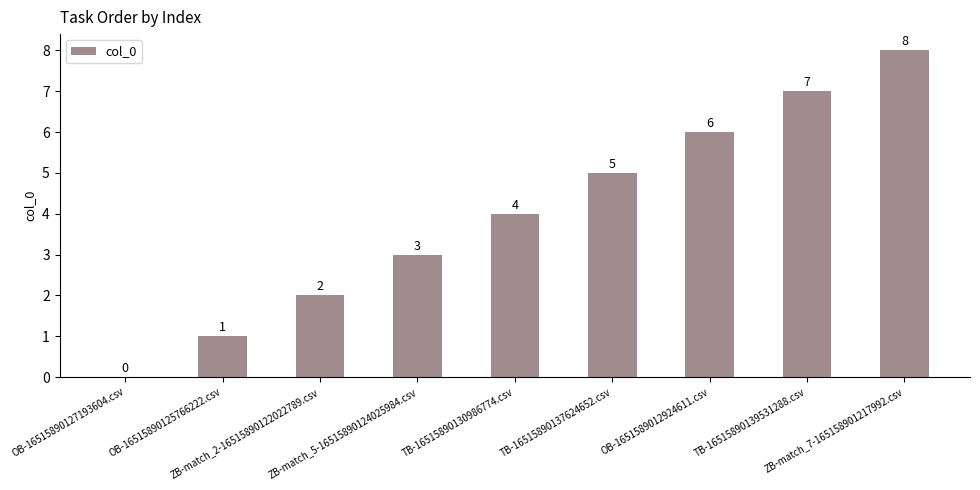

Does the chart contain stacked bars?

No